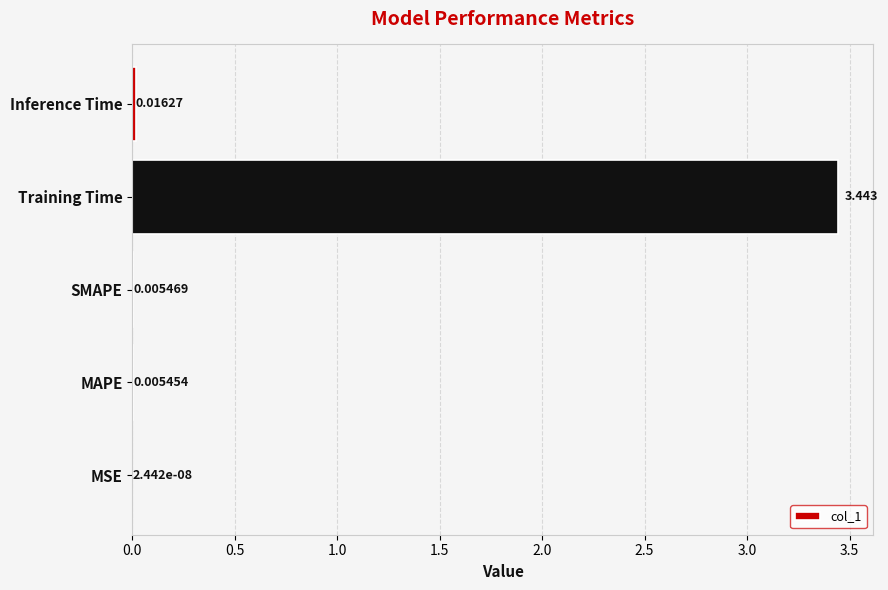

At which label is the value closest to 1?

Inference Time